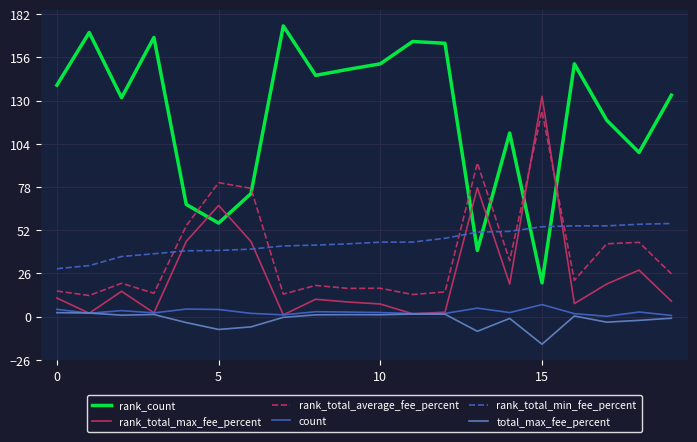

What is the maximum value for rank_total_average_fee_percent?

123.7